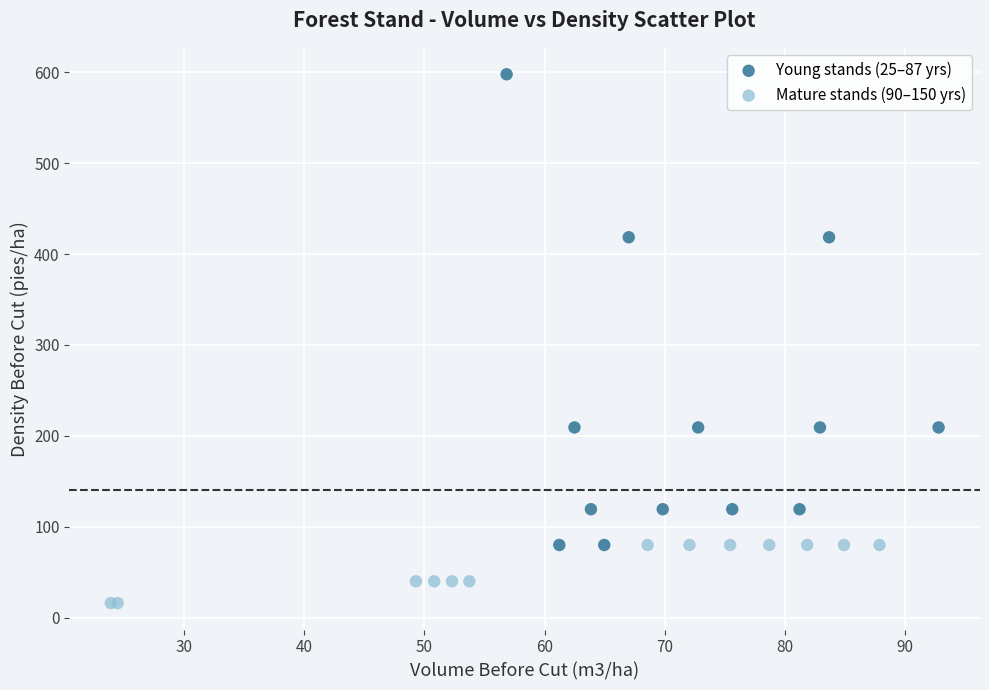

Which series has the widest spread of Y values?

Young stands (25–87 yrs)